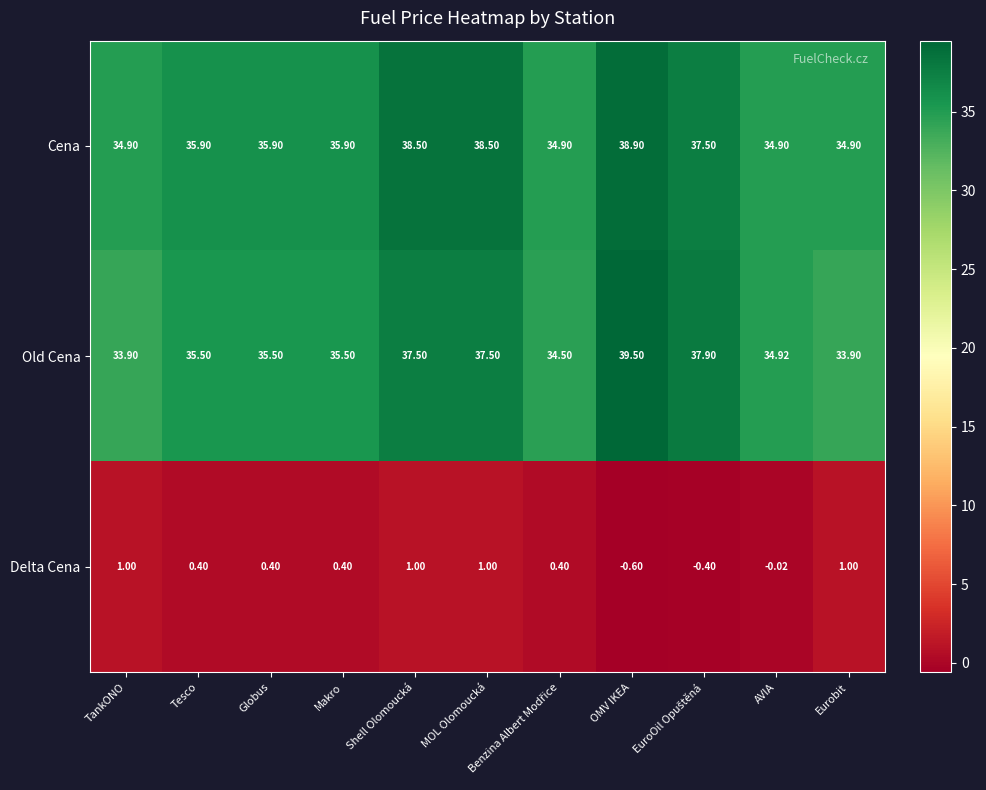

At Globus, list the series in order from largest to smallest.

Cena, Old Cena, Delta Cena